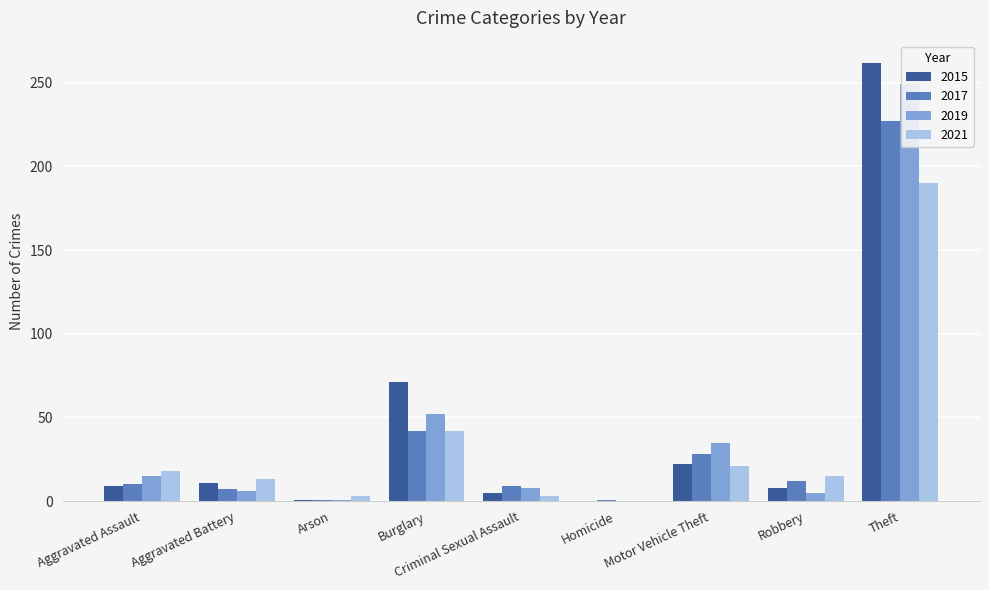

What is the average value of the 2016 series?

41